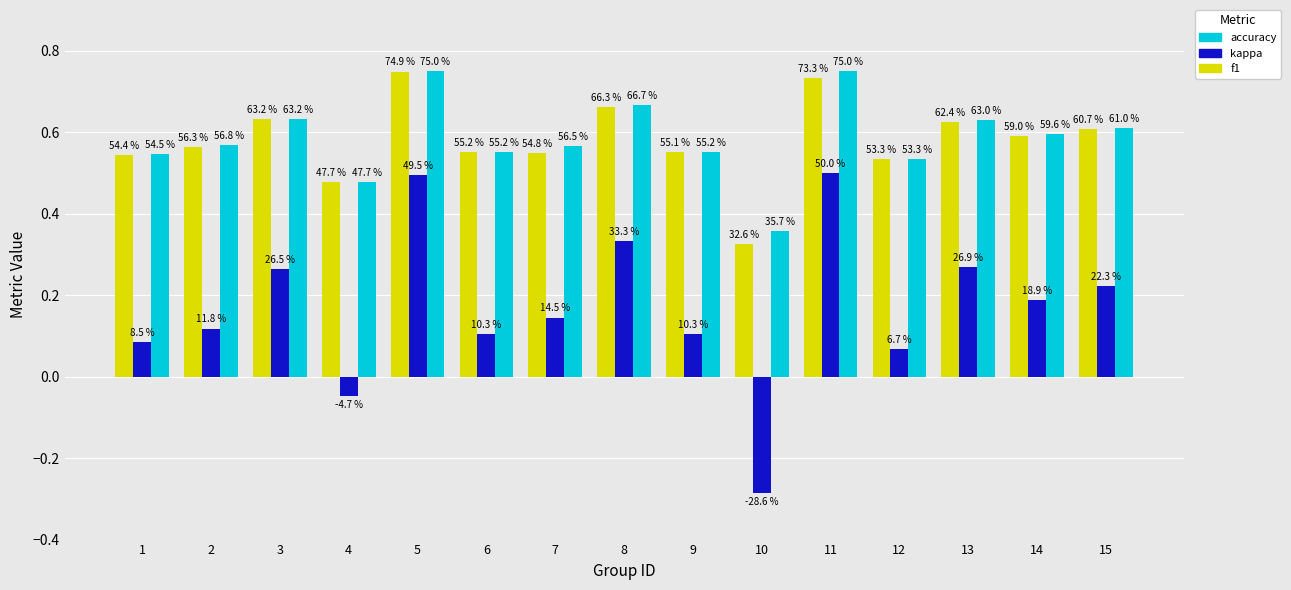

What are all the series names shown in the legend?

accuracy, kappa, f1